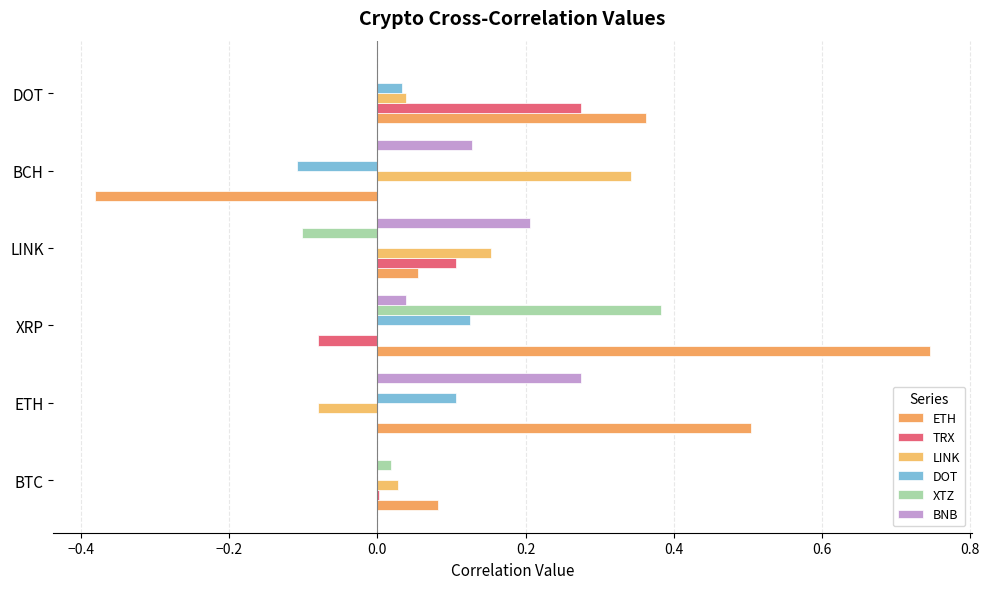

How many distinct data groups are displayed?

6